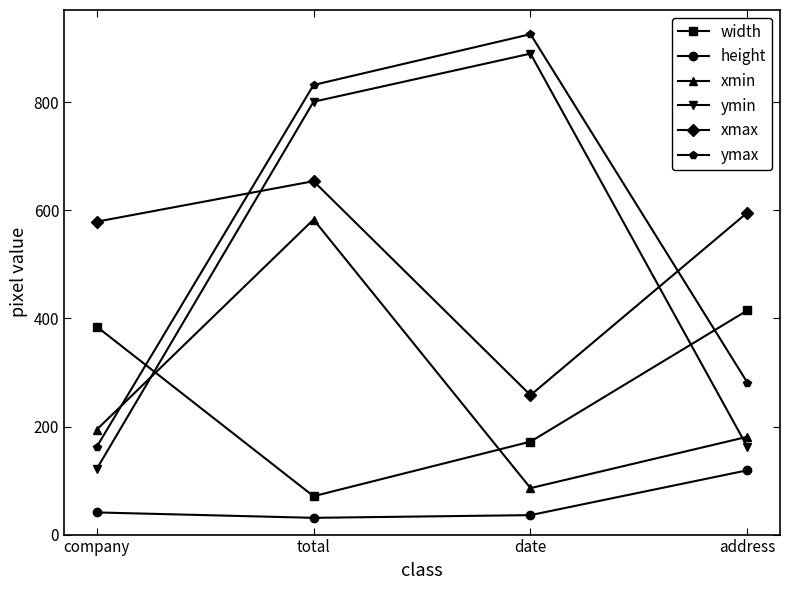

The ymax series shows 832 at total. True or false?

True